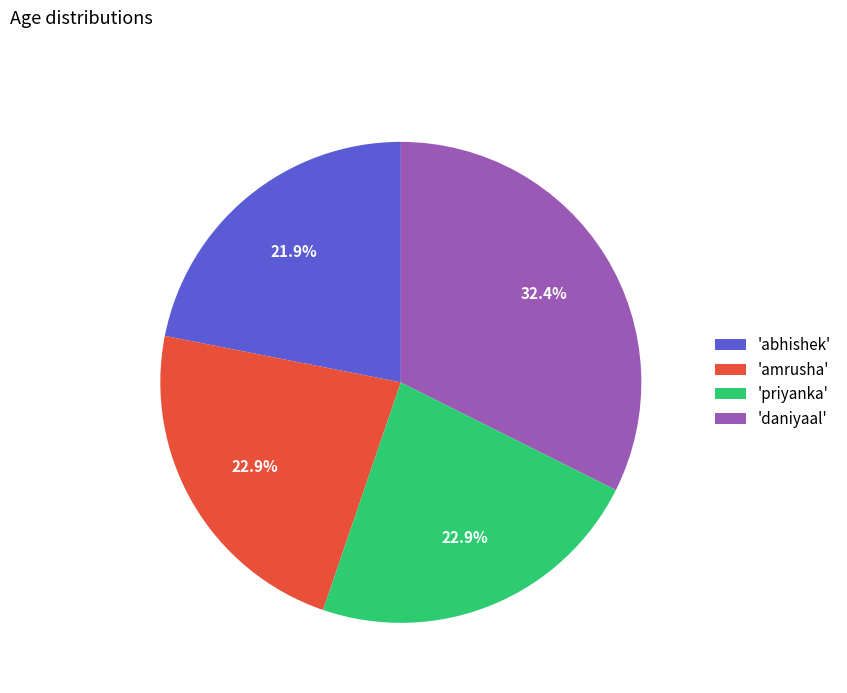

Is there a majority slice in this chart?

No